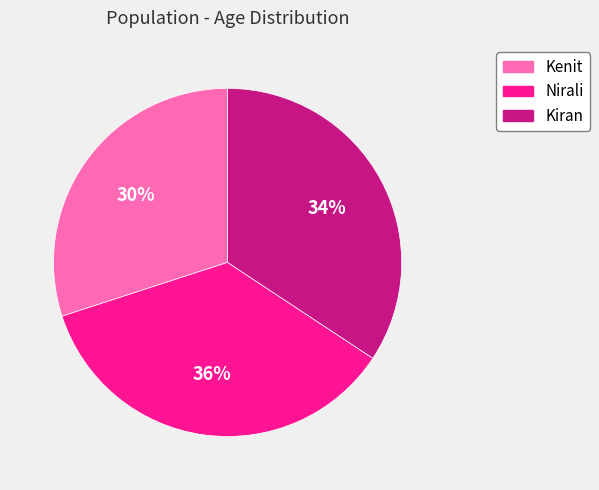

To the nearest percent, what is the difference between the largest and smallest slice percentages?

6%